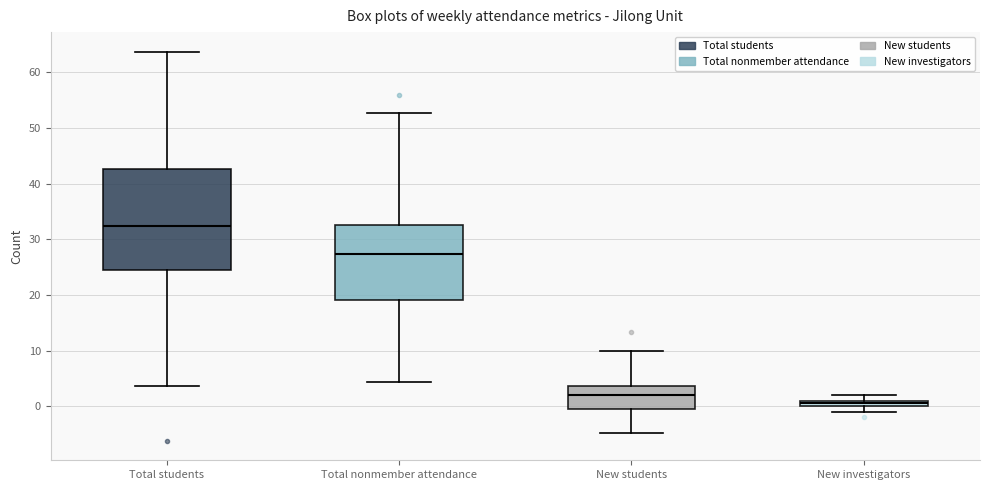

Which box's median line is the lowest?

New investigators